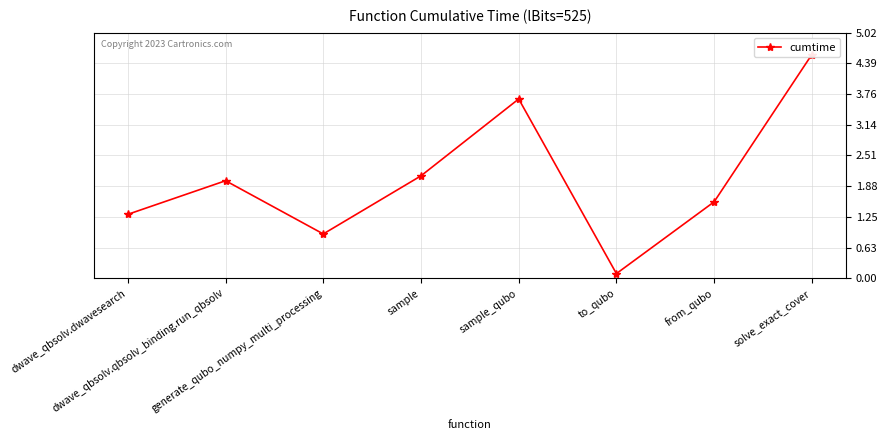

Reading right to left, list all the values displayed in this chart.

solve_exact_cover=4.6	from_qubo=1.6	to_qubo=0.1	sample_qubo=3.7	sample=2.1	generate_qubo_numpy_multi_processing=0.9	dwave_qbsolv.qbsolv_binding.run_qbsolv=2.0	dwave_qbsolv.dwavesearch=1.3